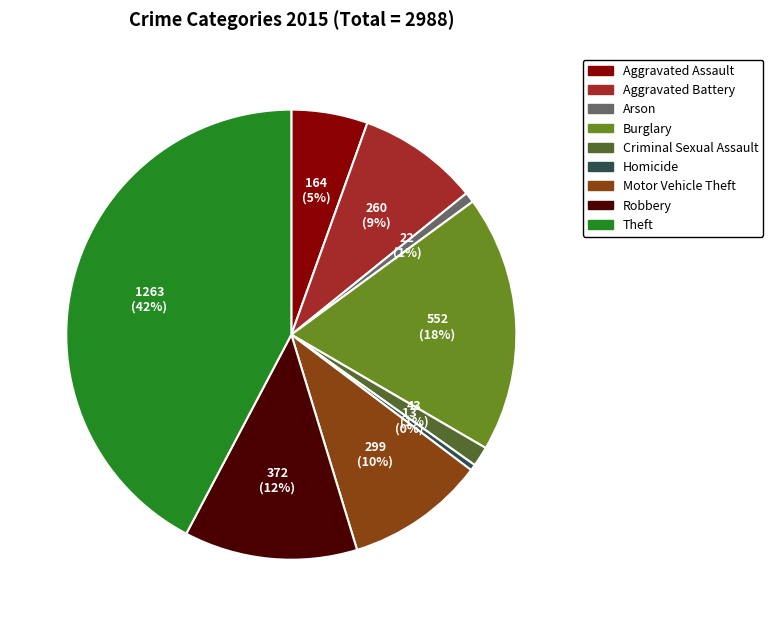

Does Homicide account for over 50% of the chart?

No